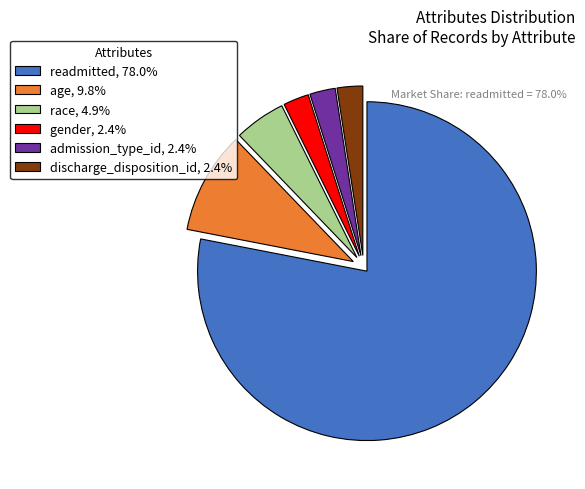

Combined, do race, 4.9% and readmitted, 78.0% account for over 50%?

Yes